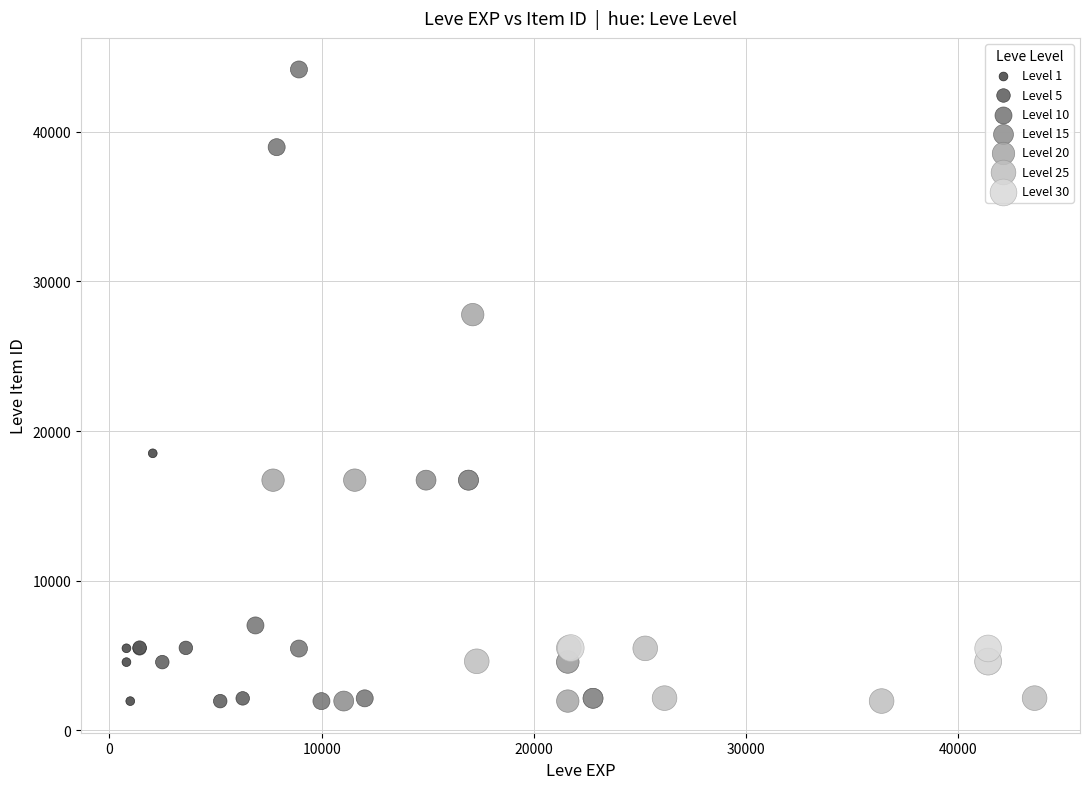

Which series reaches the maximum Y coordinate?

Level 10